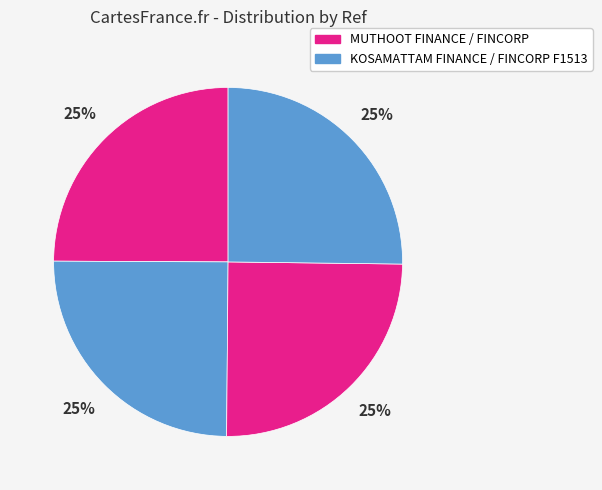

Is there a majority slice in this chart?

No